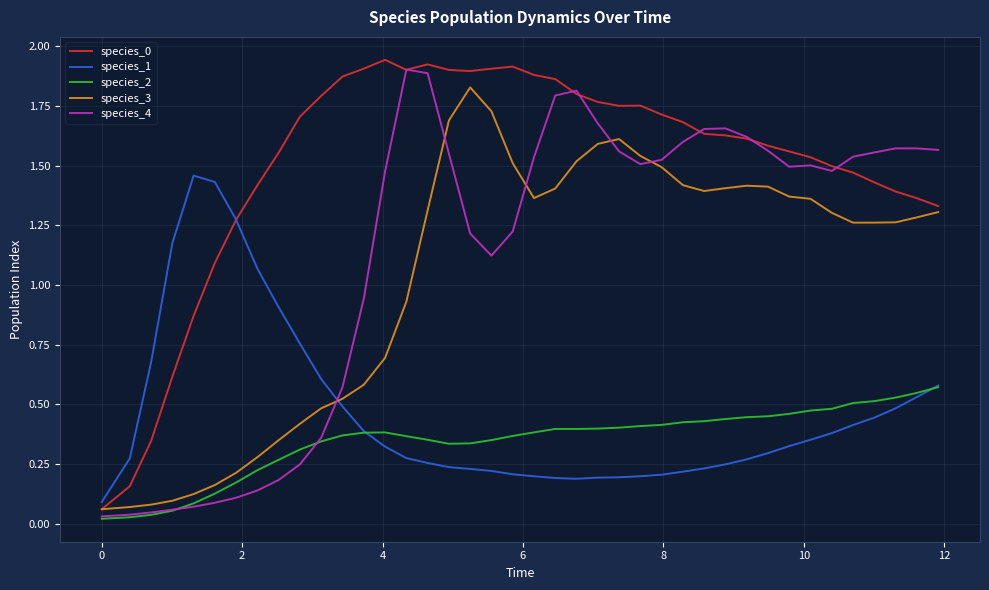

True or false: species_4 and species_1 intersect in this chart.

True